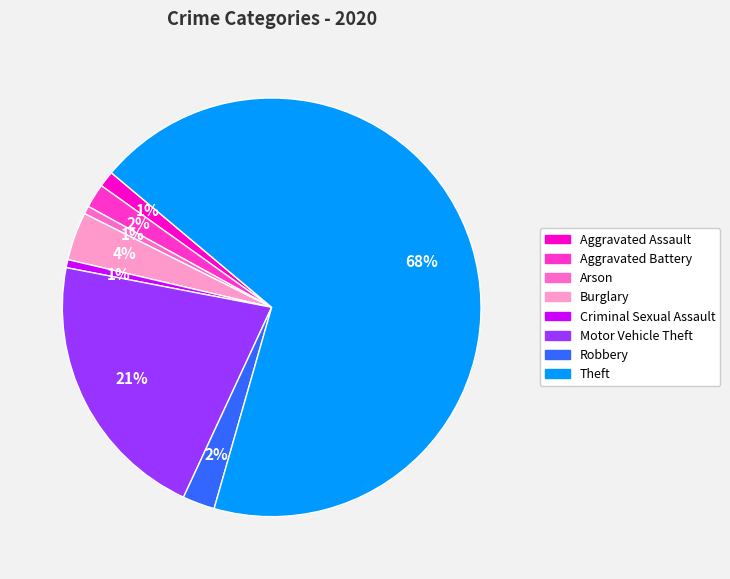

How many segments does this pie chart have?

8